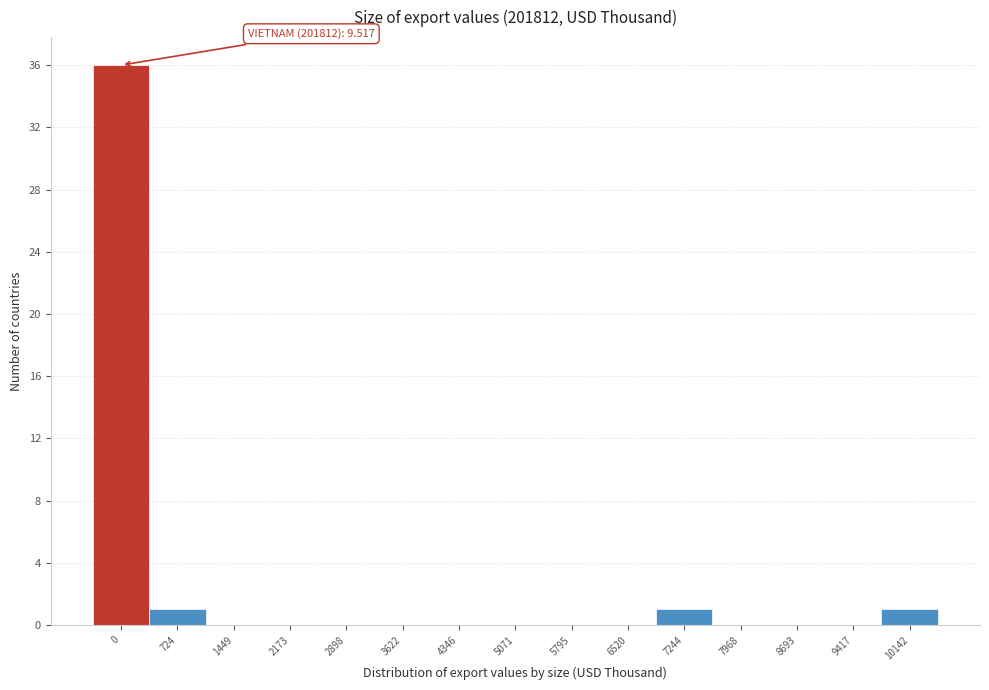

Reading left to right, transcribe all the data shown in this chart.

0=36	724=1	1449=0	2173=0	2898=0	3622=0	4346=0	5071=0	5795=0	6520=0	7244=1	7968=0	8693=0	9417=0	10142=1